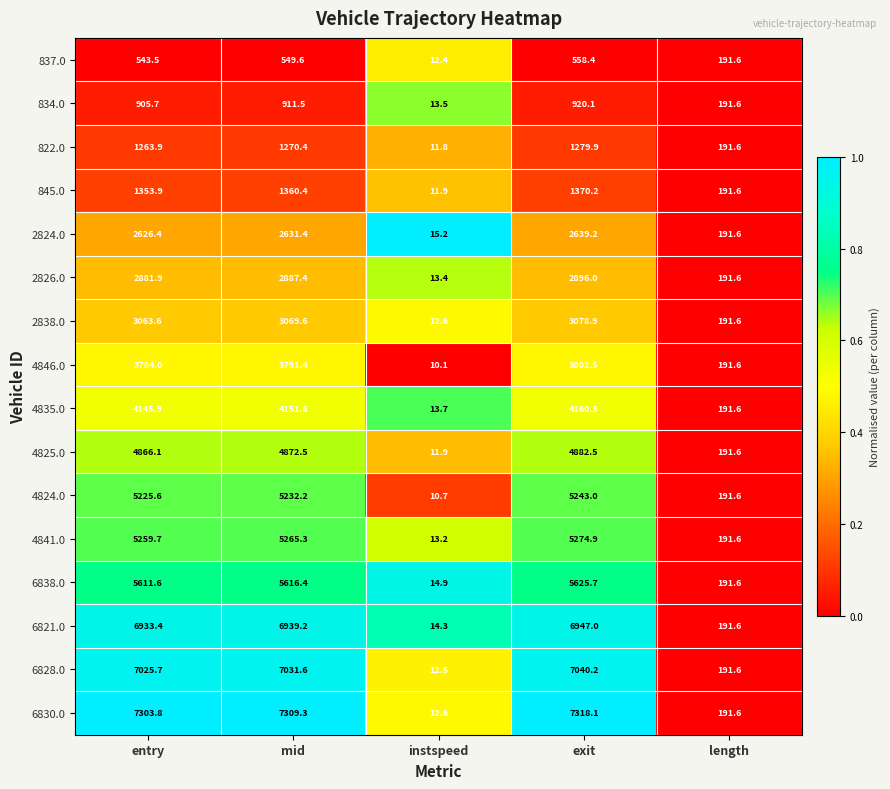

What is the total value across all series at length?

3065.6